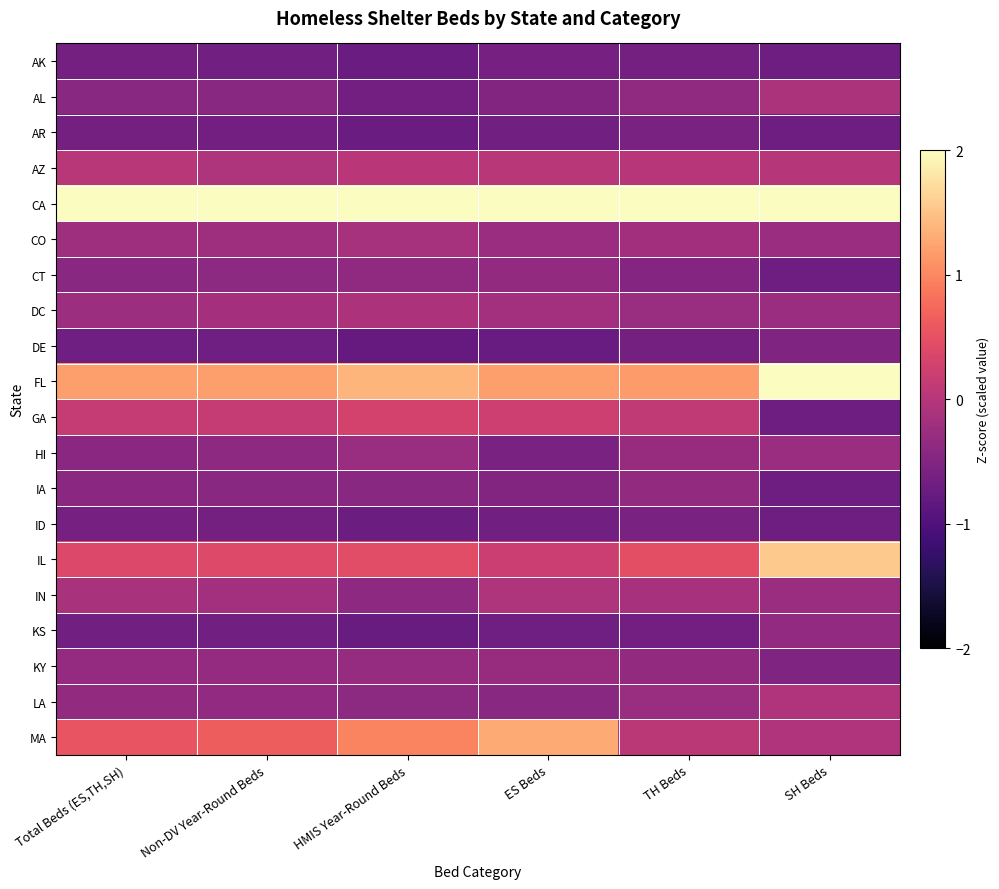

Which category has the lowest value across all series?

HMIS Year-Round Beds